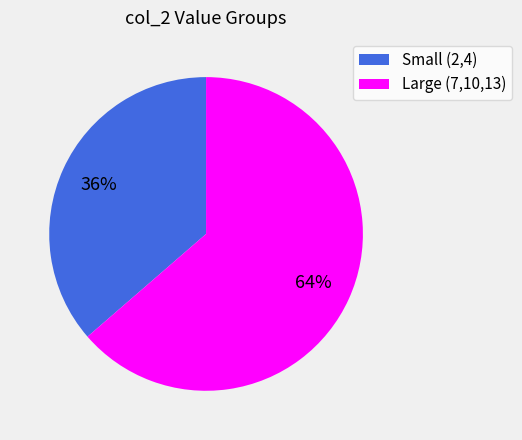

What percentage is the Large (7,10,13) slice, to the nearest percent?

64%